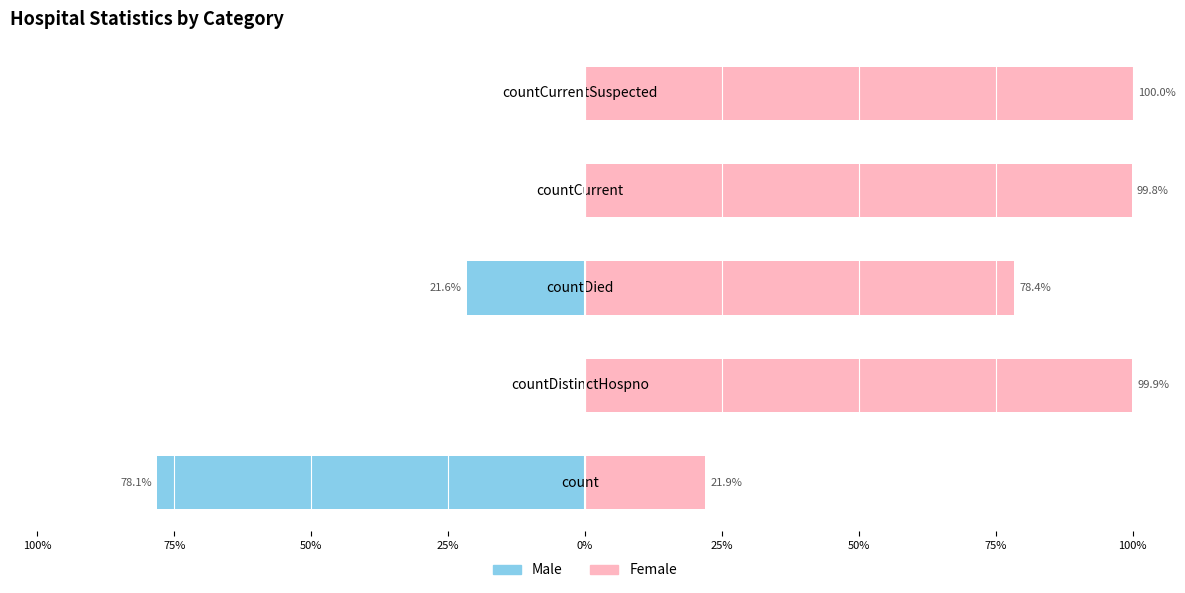

What are all the series names shown in the legend?

Male, Female